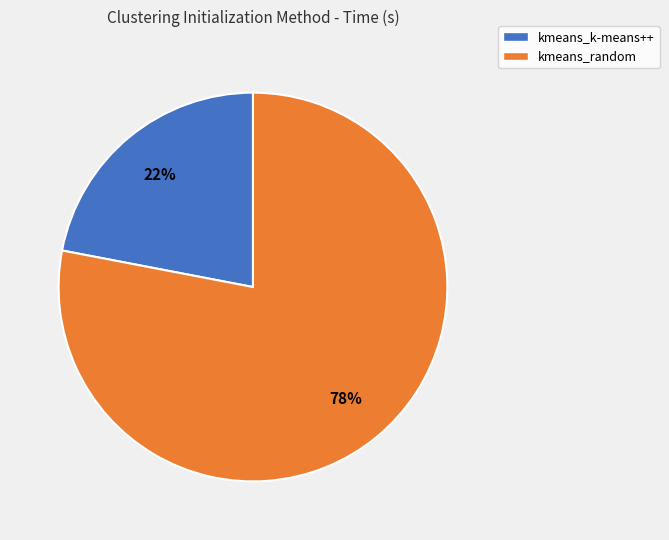

How many slices are in this pie chart?

2